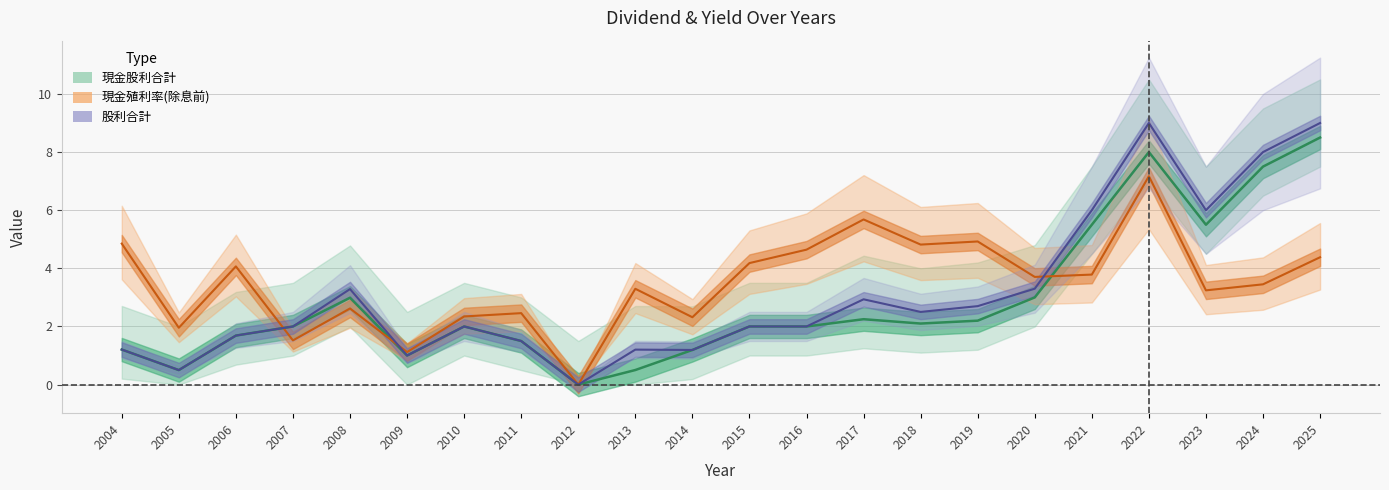

Is the value of 現金殖利率(除息前) at 2008 greater than the value of 股利合計 at 2019?

No